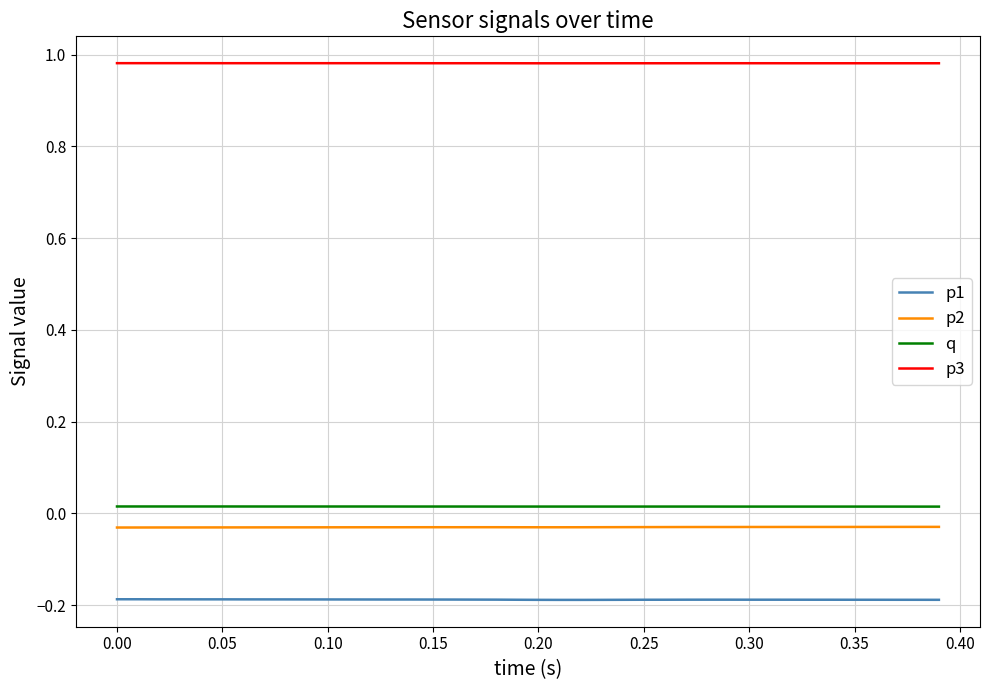

Which series has the largest total across all categories?

p3